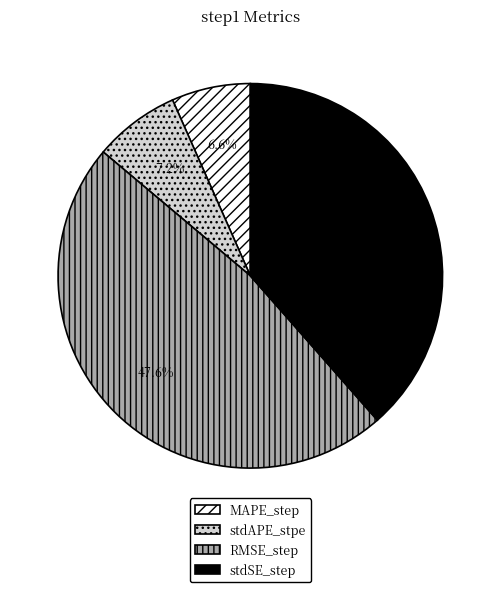

Do stdAPE_stpe and MAPE_step together represent more than half of the pie?

No